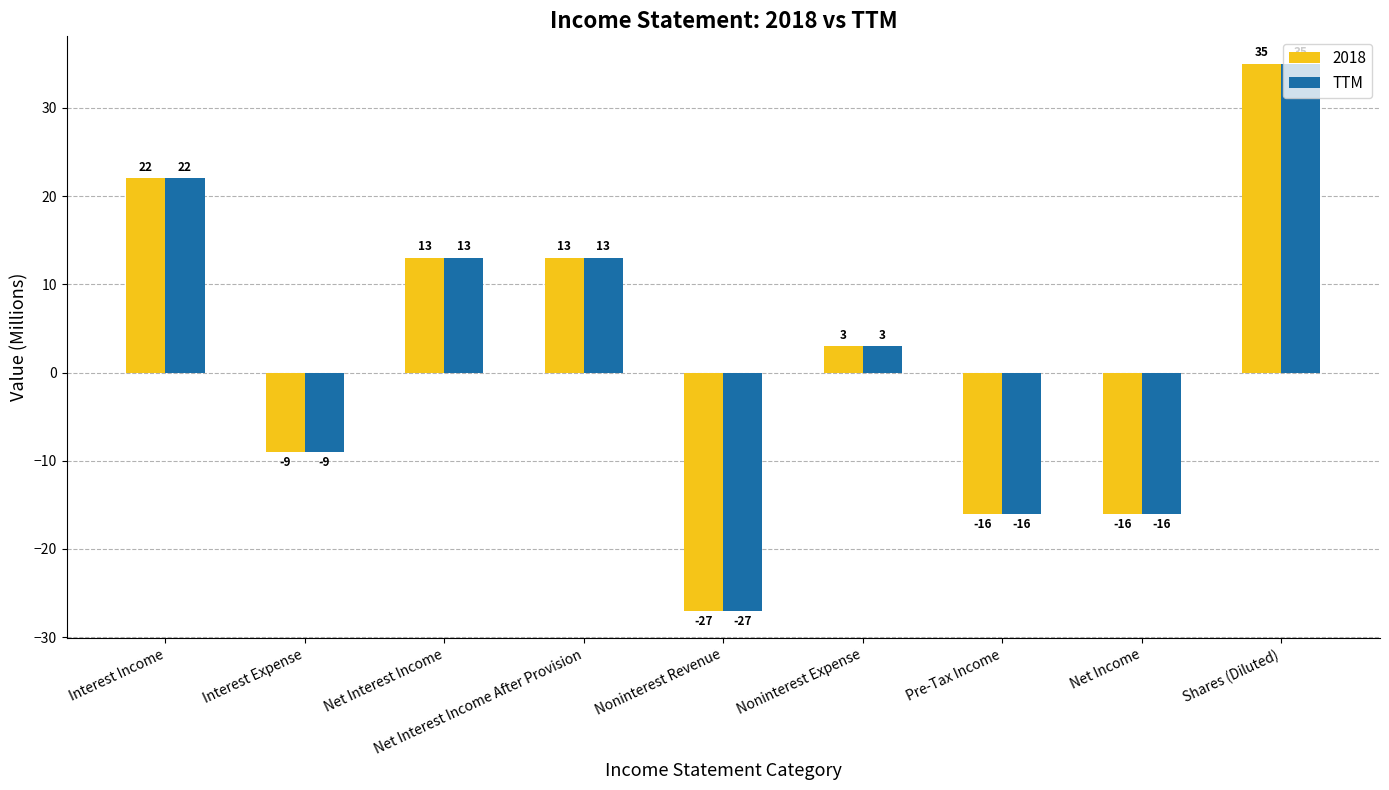

At which label is 2018 closest to 4?

Noninterest Expense